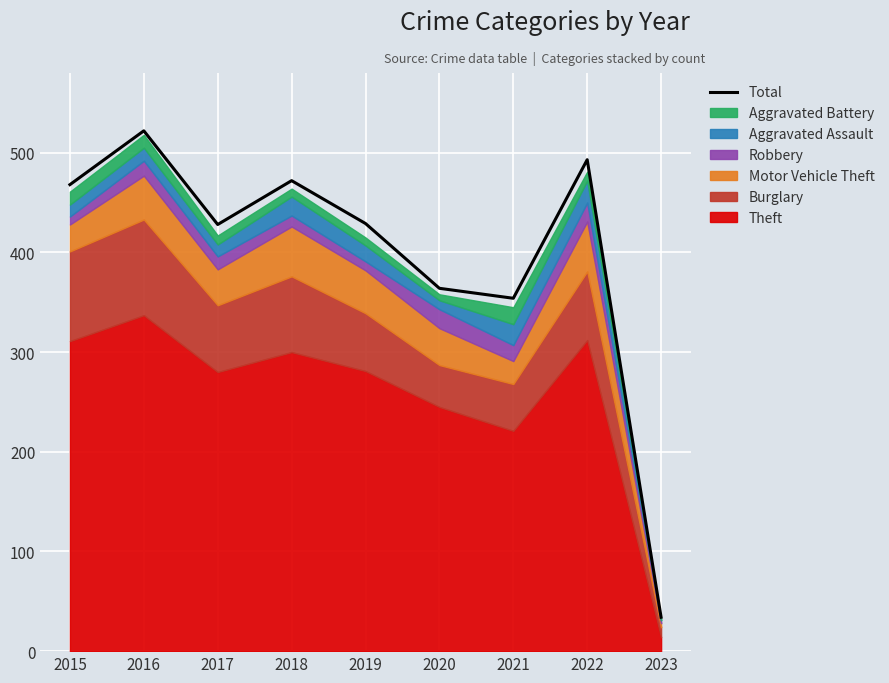

What is the approximate value at 2022, to the nearest 10?

490